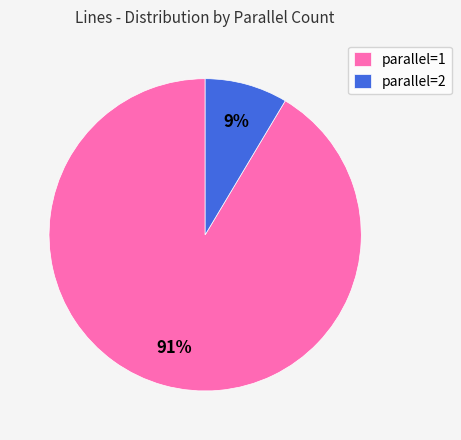

Count the number of slices in the pie.

2